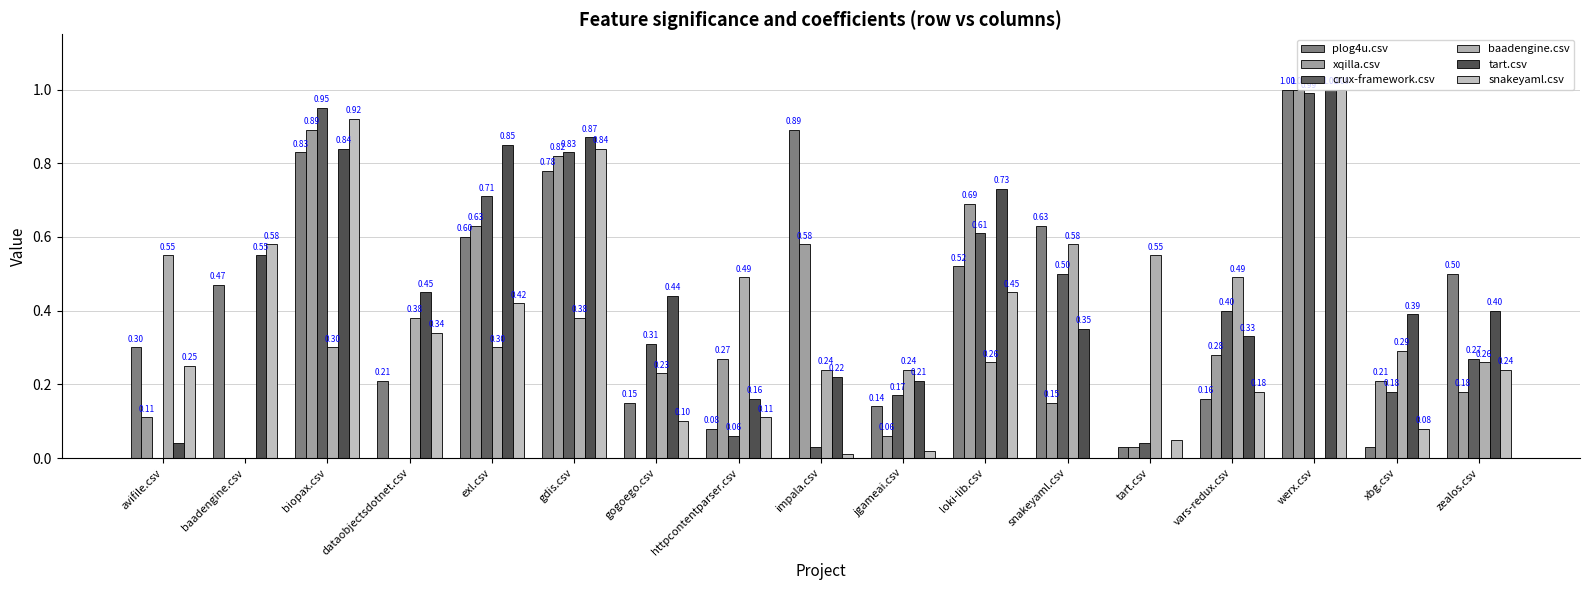

List the series in order of their peak value, lowest first.

baadengine.csv, crux-framework.csv, plog4u.csv, xqilla.csv, tart.csv, snakeyaml.csv